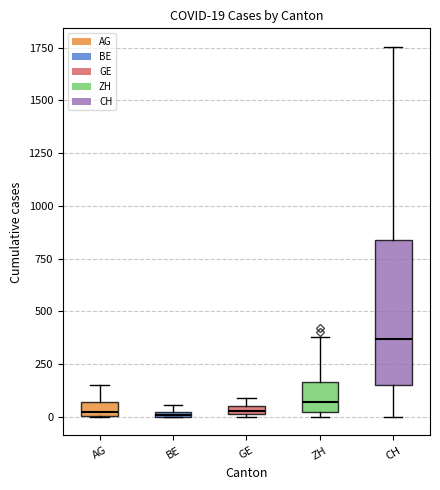

Which box is the tallest, from its lower edge to its upper edge?

CH